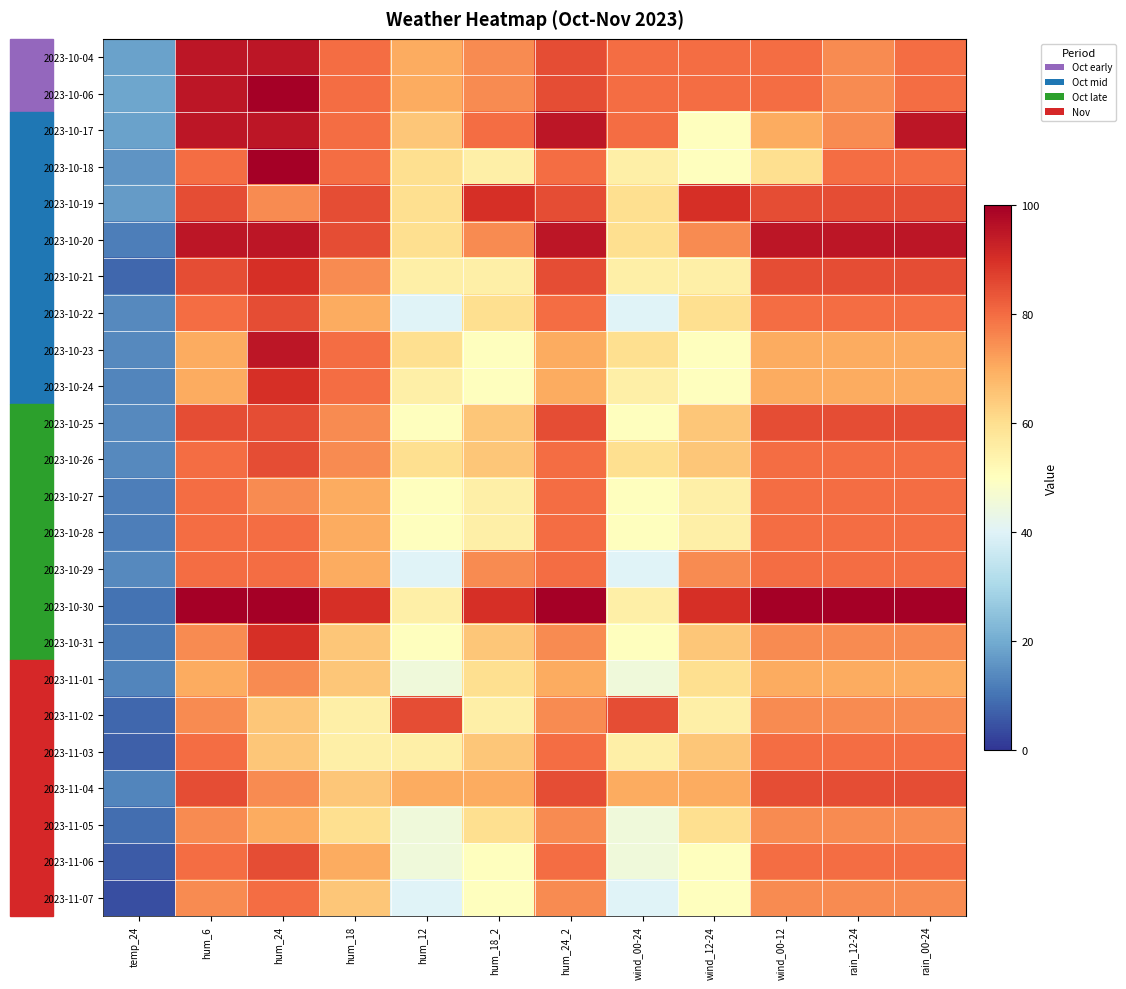

Which category has the highest value across all series?

hum_24